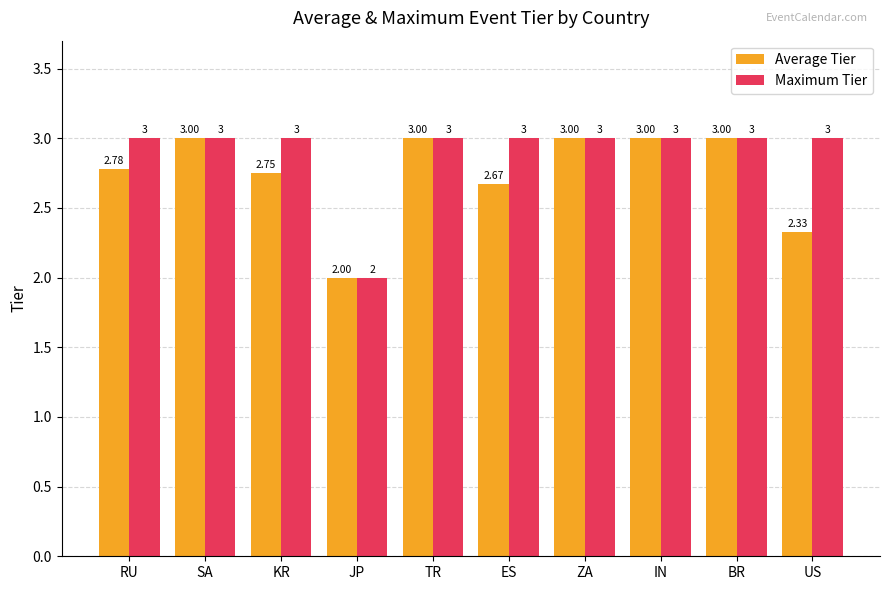

Does the chart contain stacked bars?

No